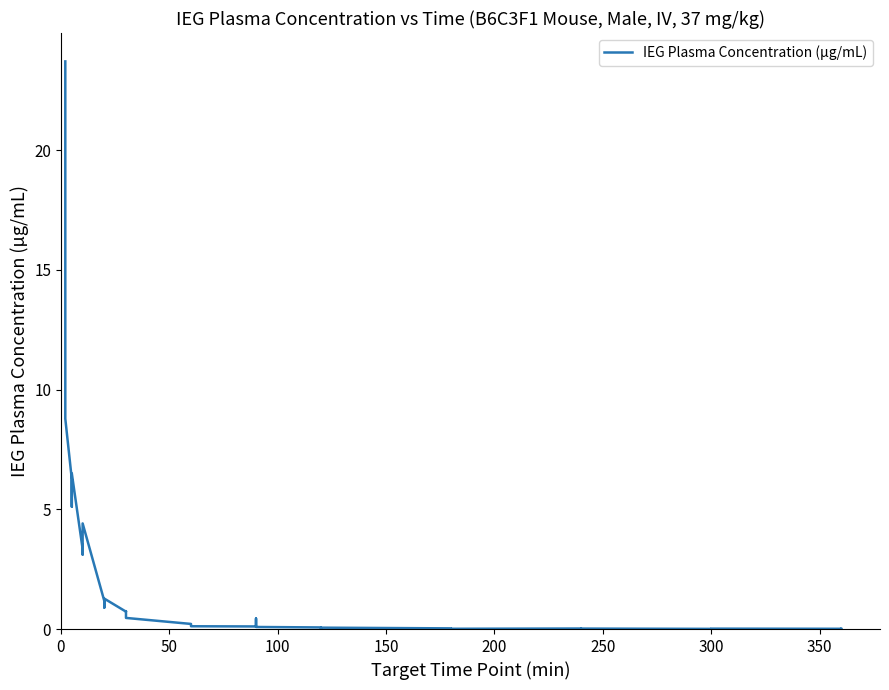

What is the average value?

2.1